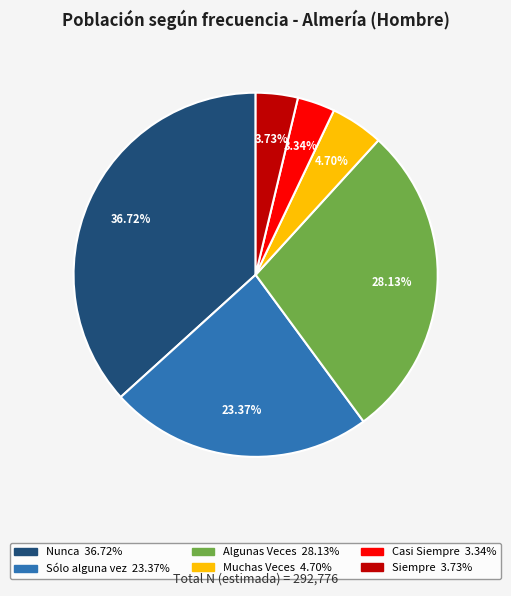

True or false: Sólo alguna vez accounts for 14% of the total.

False